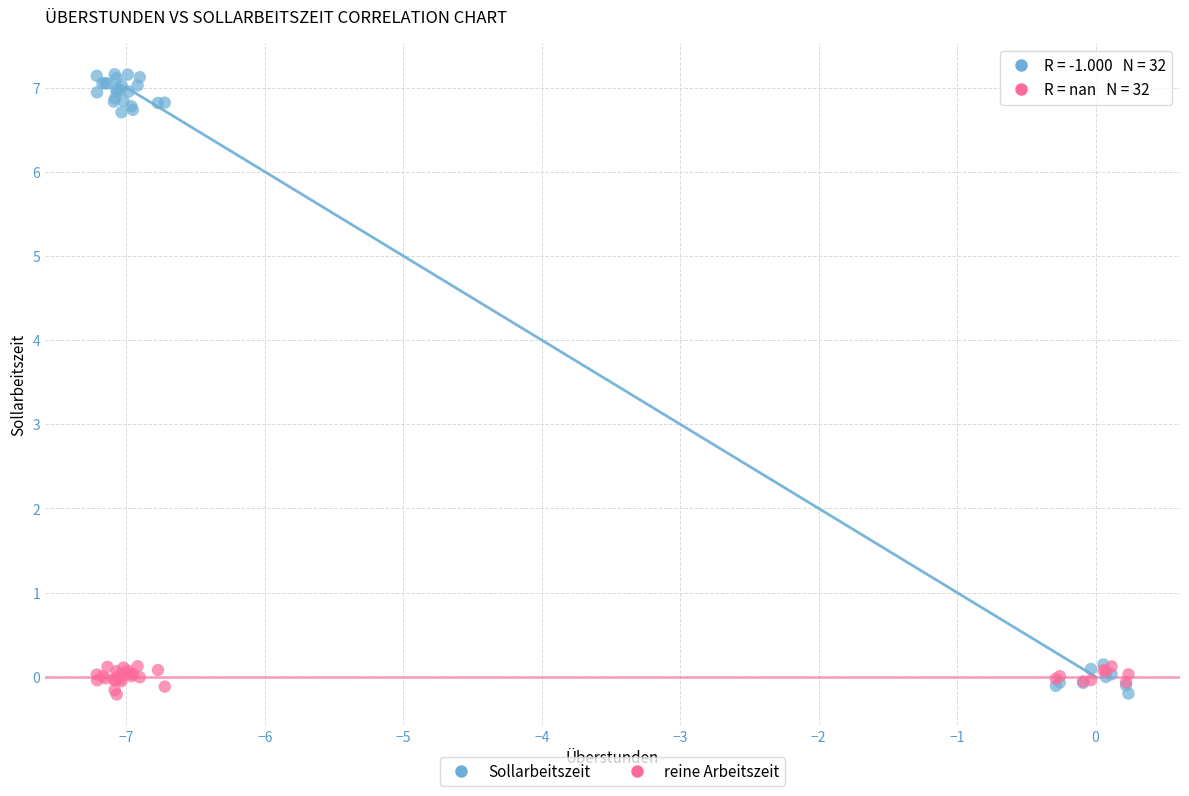

What are all the series names shown in the legend?

Sollarbeitszeit, reine Arbeitszeit